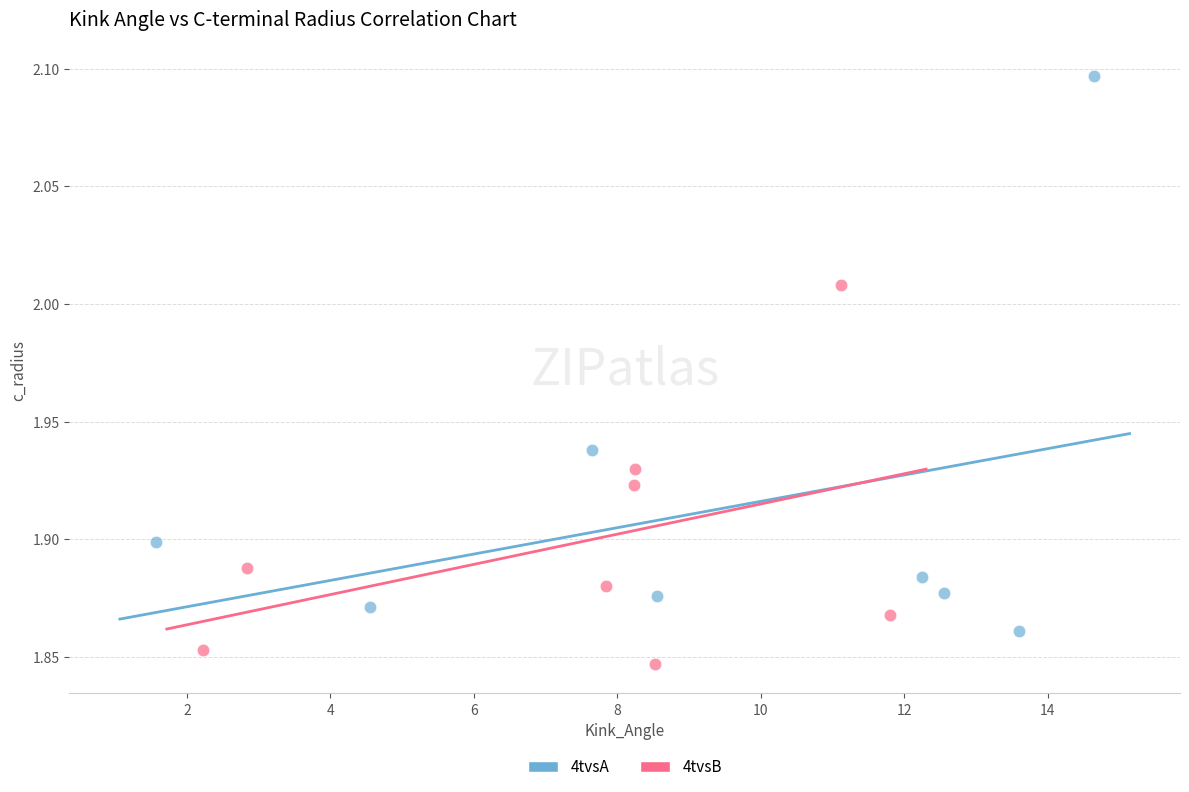

Which series contains the highest Y value?

4tvsA